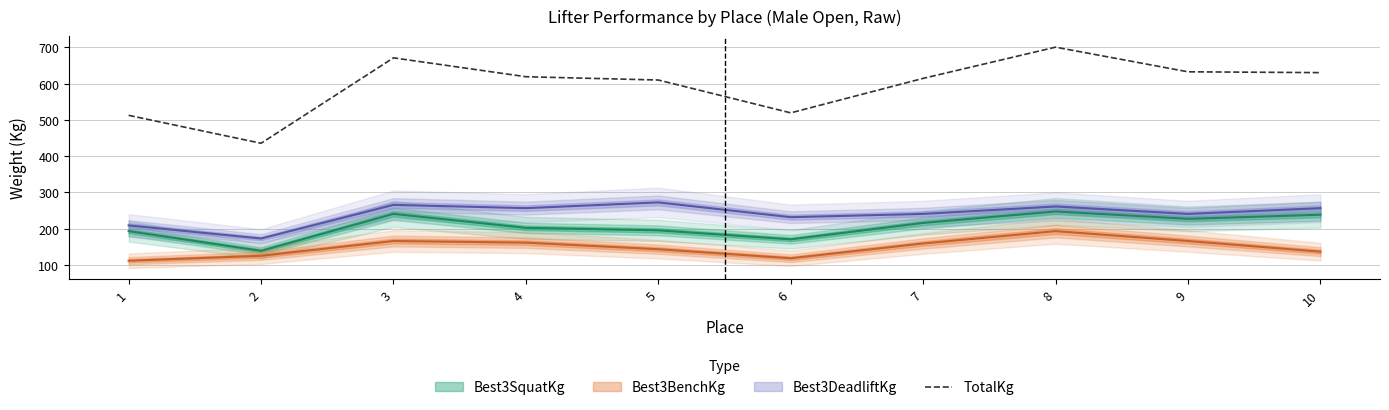

What is the maximum value shown in the chart?

700.8